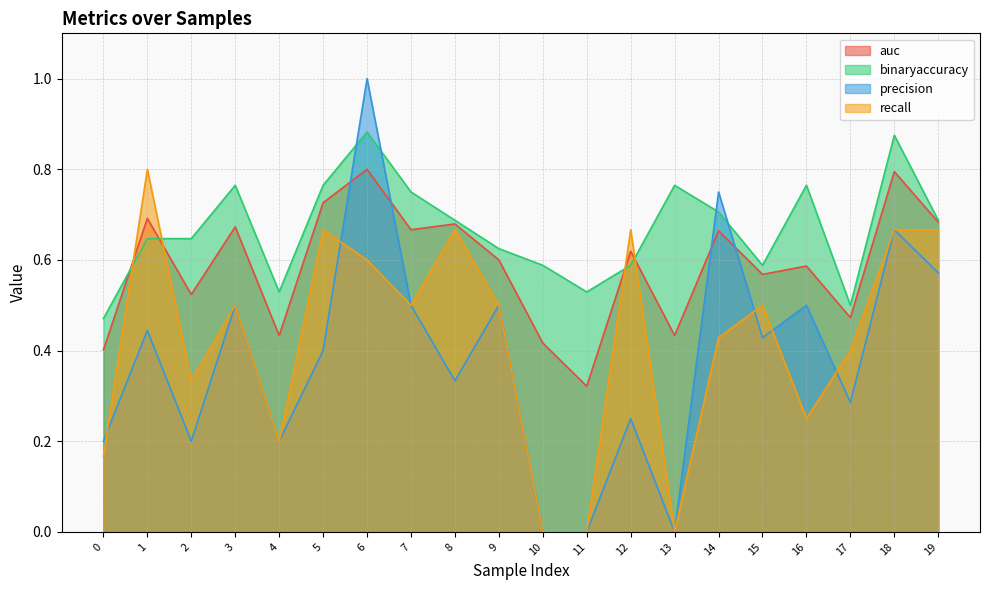

Reading left to right, transcribe all the data shown in this chart.

auc: 0=0.4	1=0.7	2=0.5	3=0.7	4=0.4	5=0.7	6=0.8	7=0.7	8=0.7	9=0.6	10=0.4	11=0.3	12=0.6	13=0.4	14=0.7	15=0.6	16=0.6	17=0.5	18=0.8	19=0.7
binaryaccuracy: 0=0.5	1=0.6	2=0.6	3=0.8	4=0.5	5=0.8	6=0.9	7=0.8	8=0.7	9=0.6	10=0.6	11=0.5	12=0.6	13=0.8	14=0.7	15=0.6	16=0.8	17=0.5	18=0.9	19=0.7
precision: 0=0.2	1=0.4	2=0.2	3=0.5	4=0.2	5=0.4	6=1.0	7=0.5	8=0.3	9=0.5	10=0.0	11=0.0	12=0.2	13=0.0	14=0.8	15=0.4	16=0.5	17=0.3	18=0.7	19=0.6
recall: 0=0.2	1=0.8	2=0.3	3=0.5	4=0.2	5=0.7	6=0.6	7=0.5	8=0.7	9=0.5	10=0.0	11=0.0	12=0.7	13=0.0	14=0.4	15=0.5	16=0.2	17=0.4	18=0.7	19=0.7